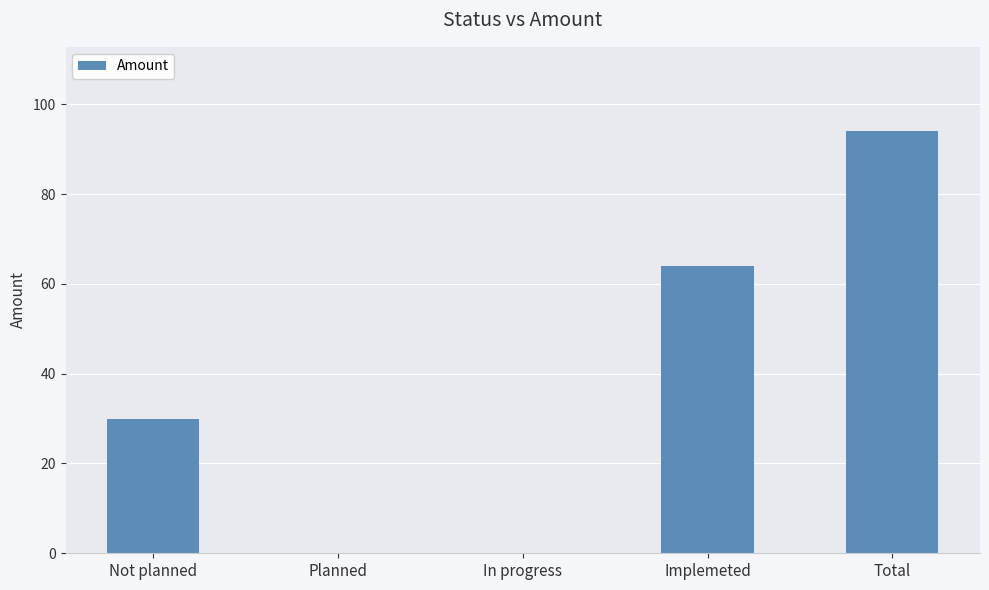

Read the value at Total.

94